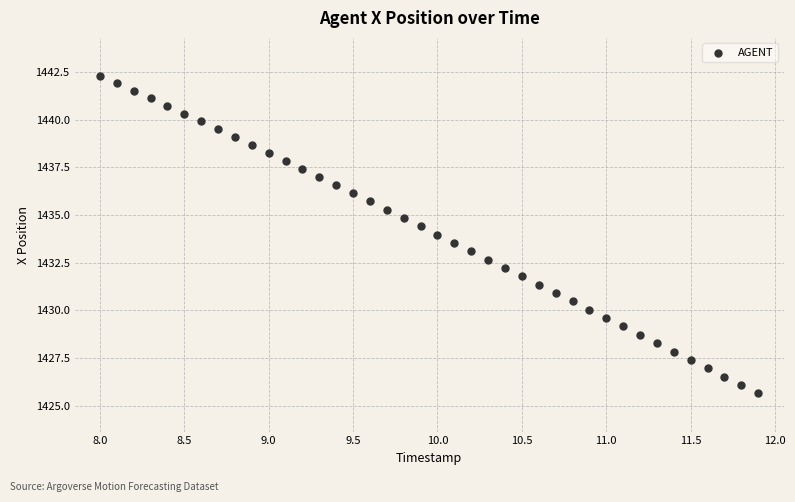

What is the range of X values (max minus min)?

3.9